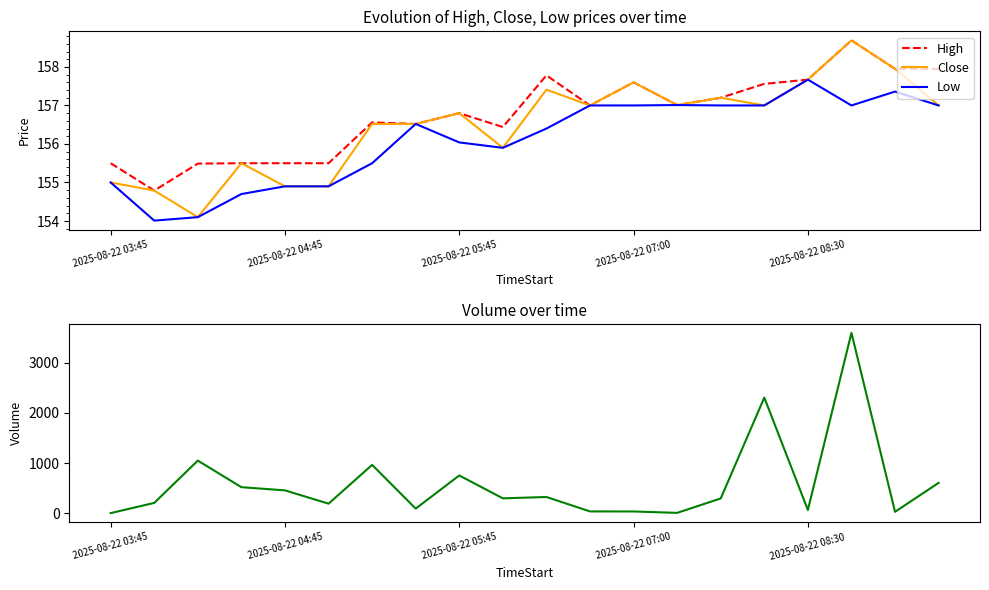

At which category is the sum across all series the highest?

17